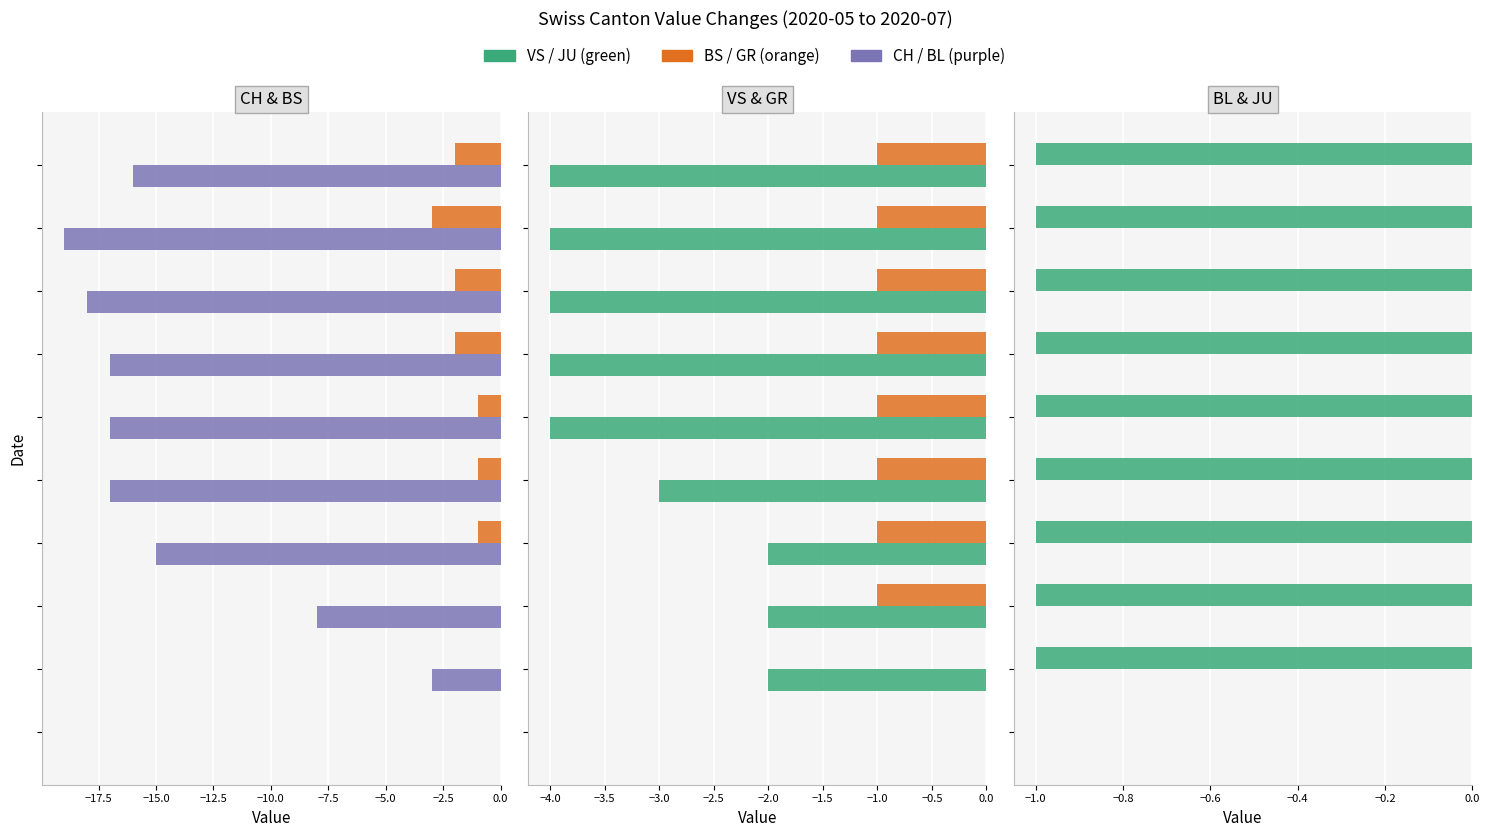

How many values in BS are below zero?

7